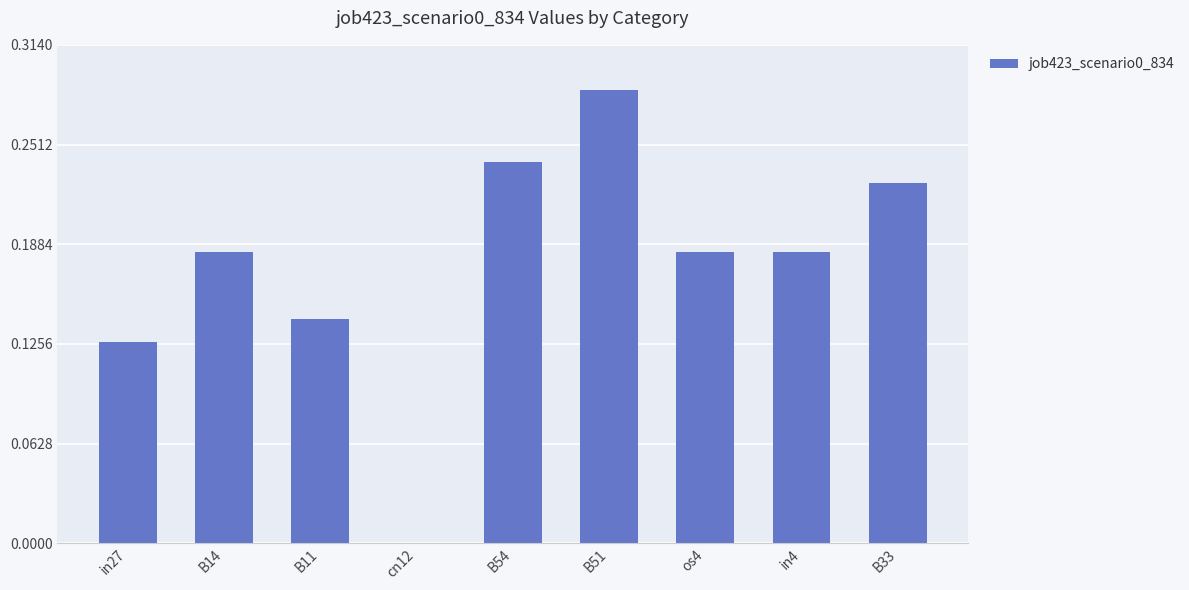

At which label is the value closest to 0?

cn12